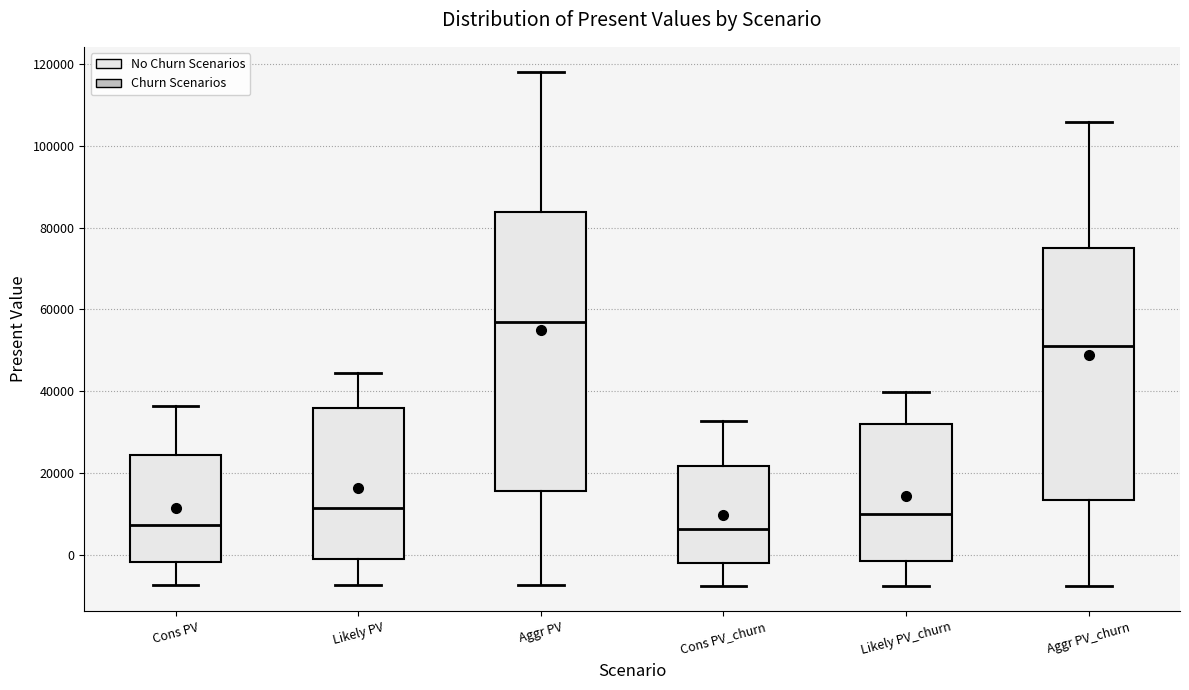

Where is the lower edge of the box for Cons PV_churn on the y-axis? The values are not printed on the chart, so give them approximately, as read against the axis.

-2000